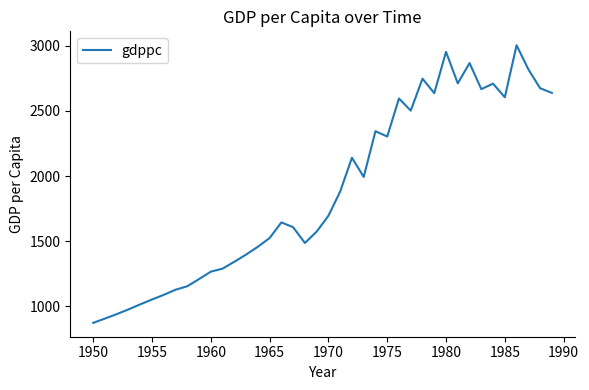

What is the minimum value shown in the chart?

873